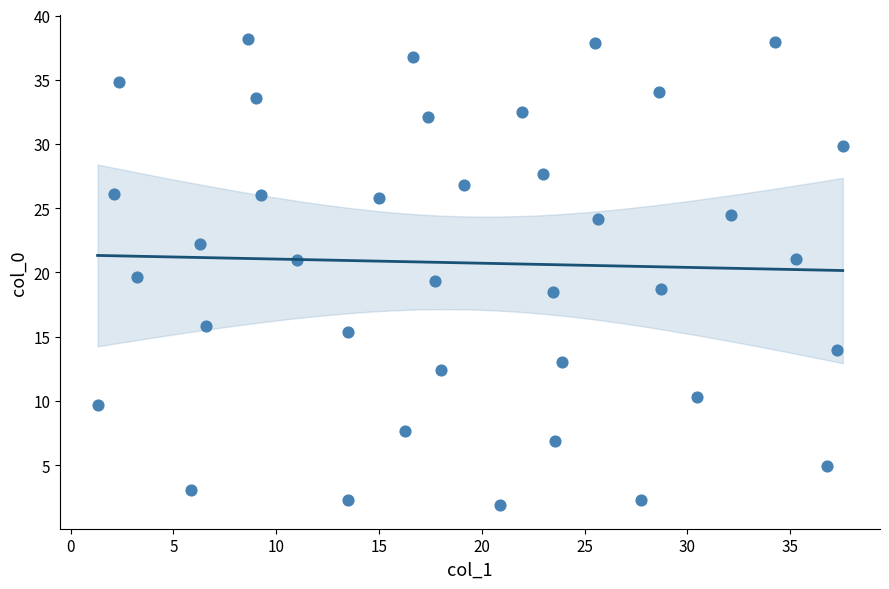

What is the range of Y values (max minus min)?

36.3